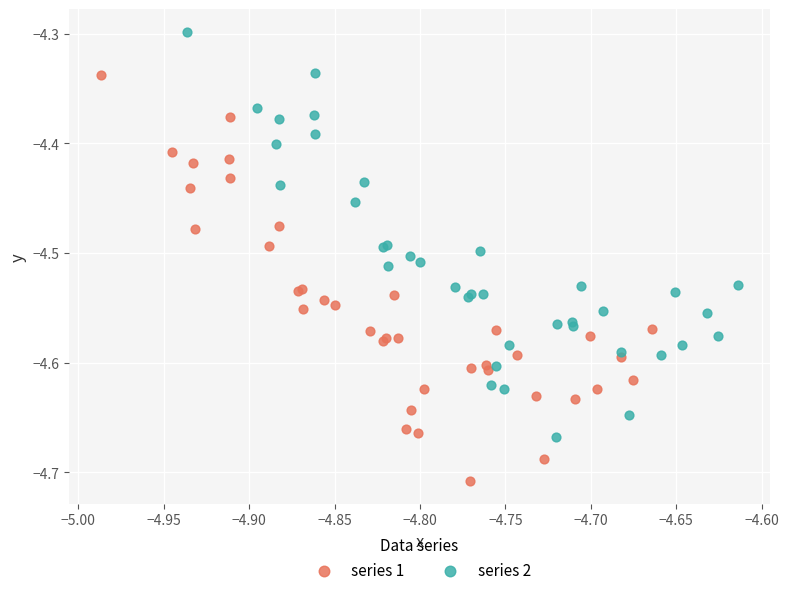

Which series contains the highest Y value?

series 2